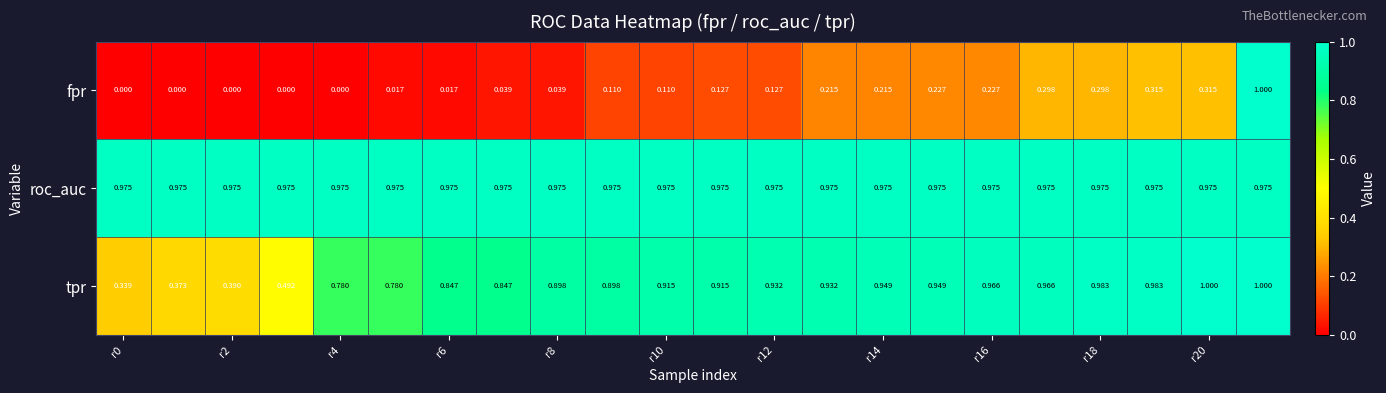

List the series in order of their overall mean, lowest first.

fpr, tpr, roc_auc